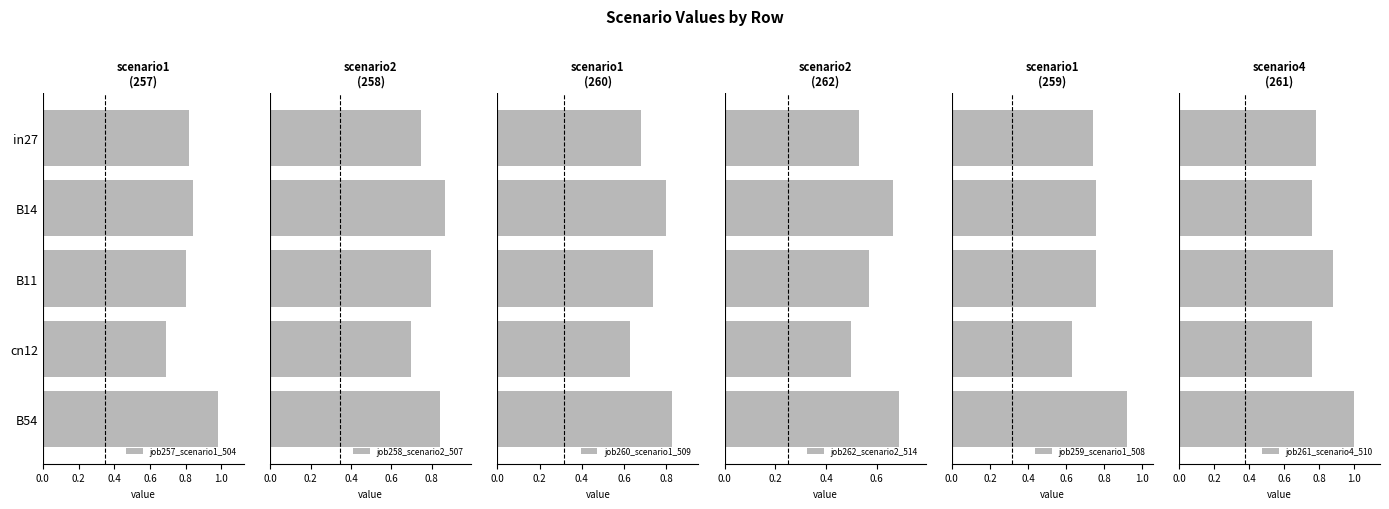

How many data points does each series have?

5